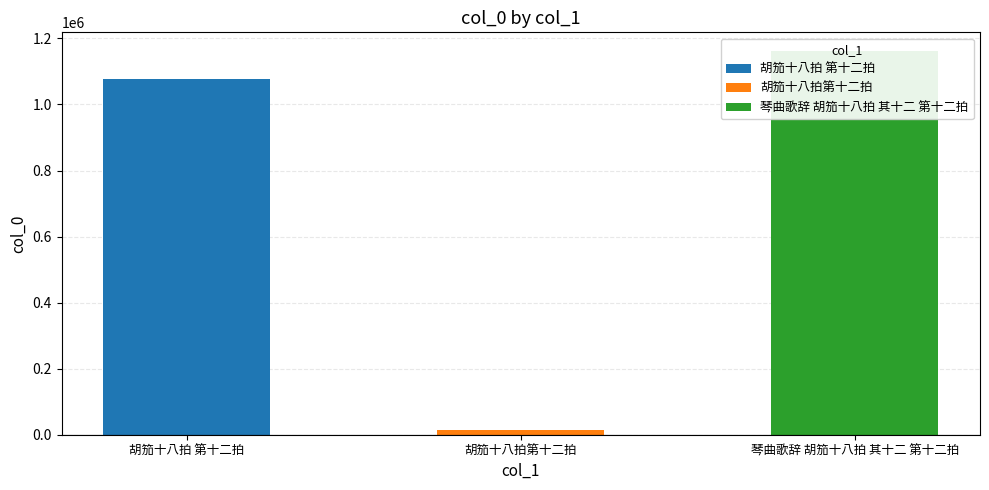

The value at 胡笳十八拍第十二拍 is 12819. True or false?

True